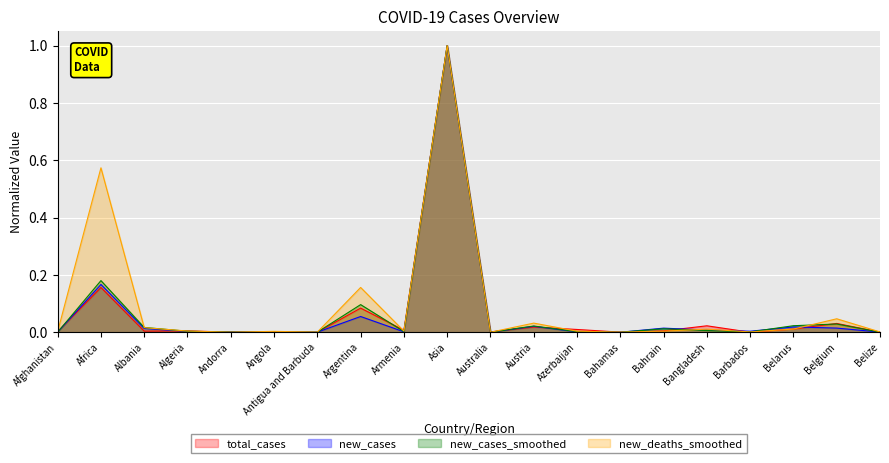

What is the label of the 19th point from the left?

Belgium